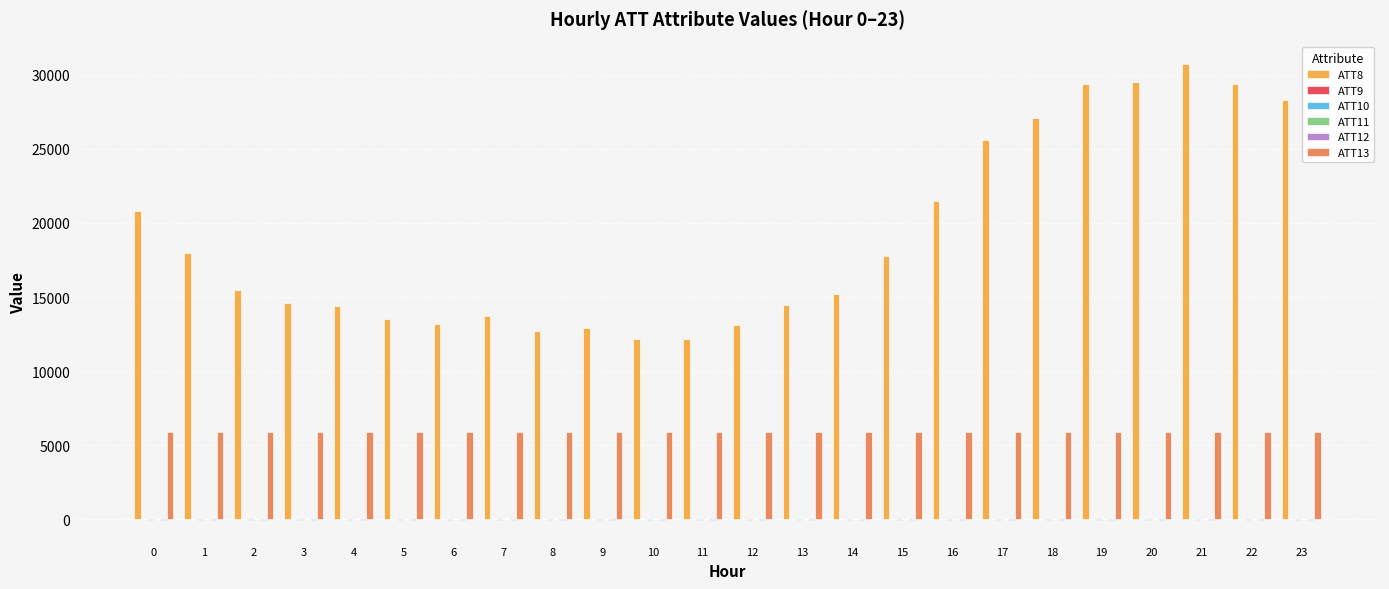

What is the maximum value shown in the chart?

30700.0